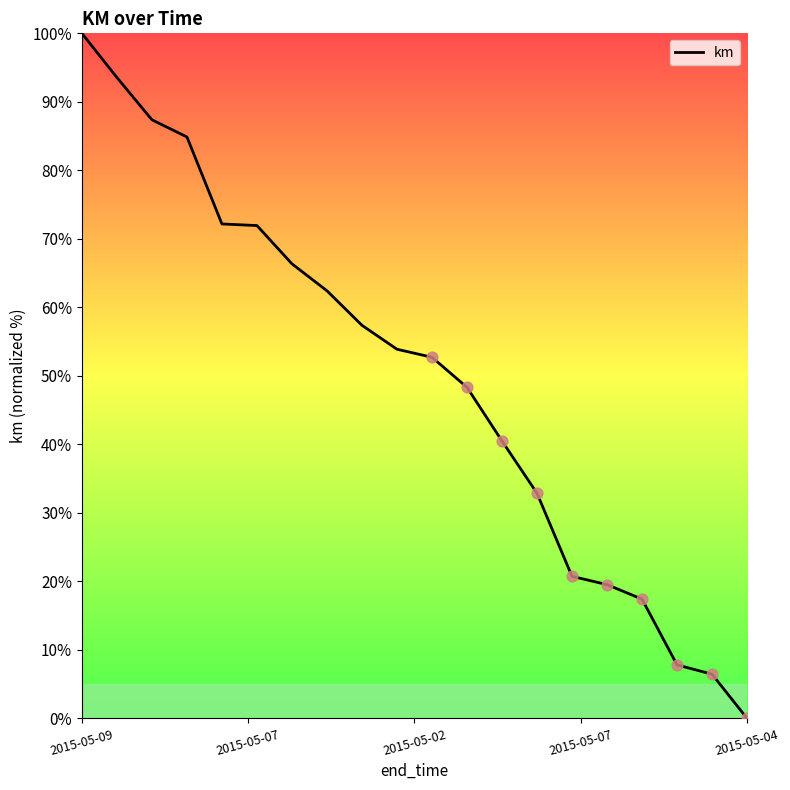

What is the maximum value shown in the chart?

100.0